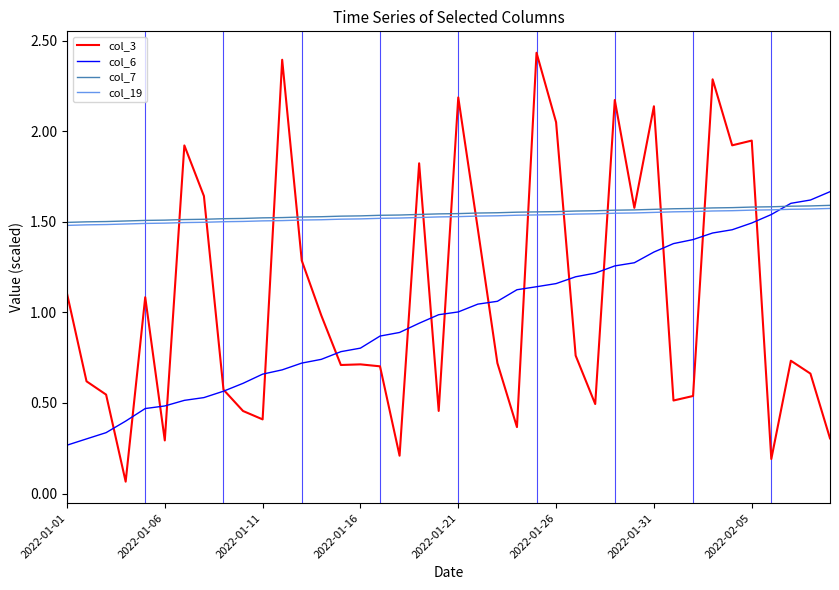

After their last crossing, which series has the higher values: col_19 or col_3?

col_19